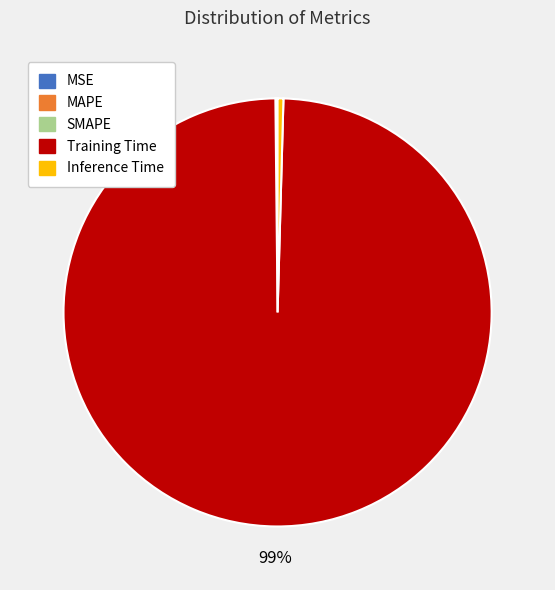

Do Inference Time and Training Time together represent more than half of the pie?

Yes